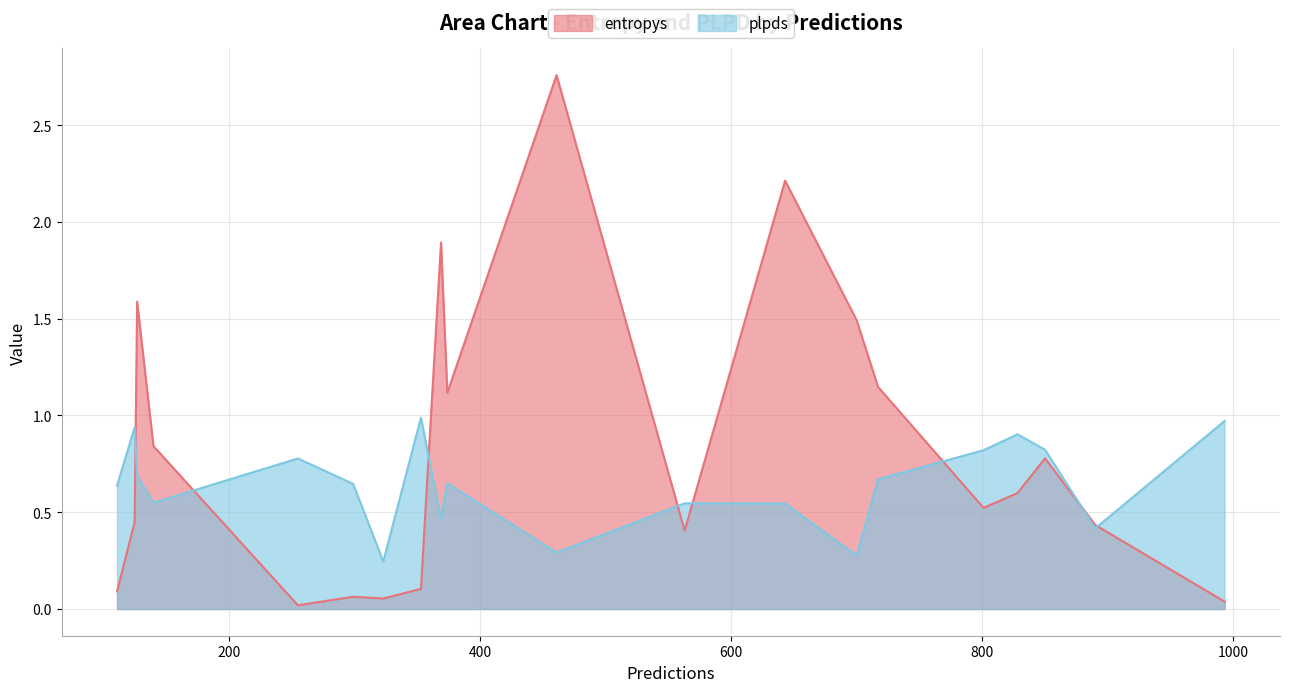

Which series has the widest spread of values?

entropys